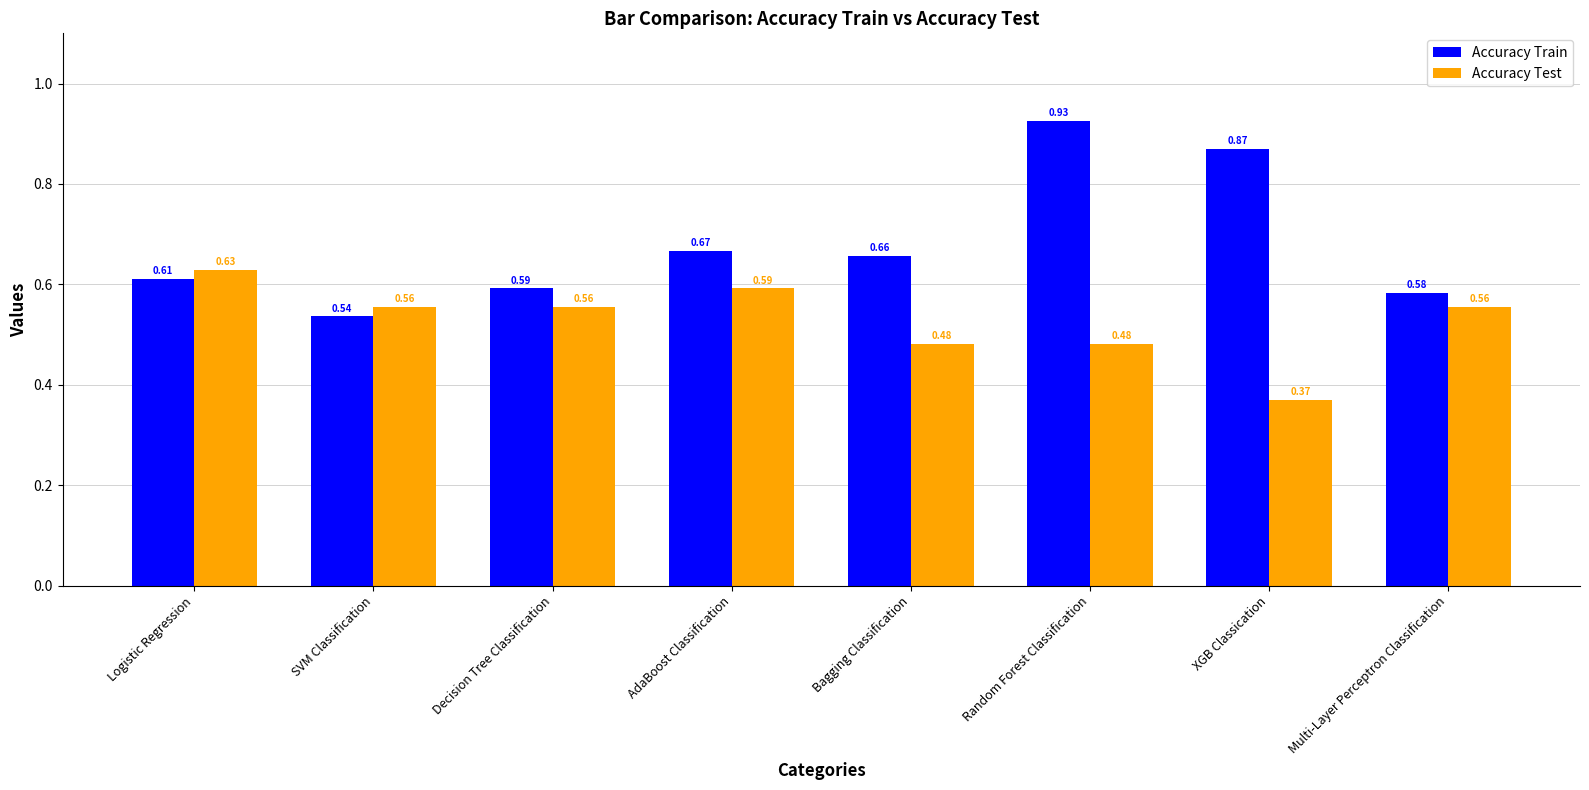

What is the label of the 2nd bar from the right?

XGB Classication